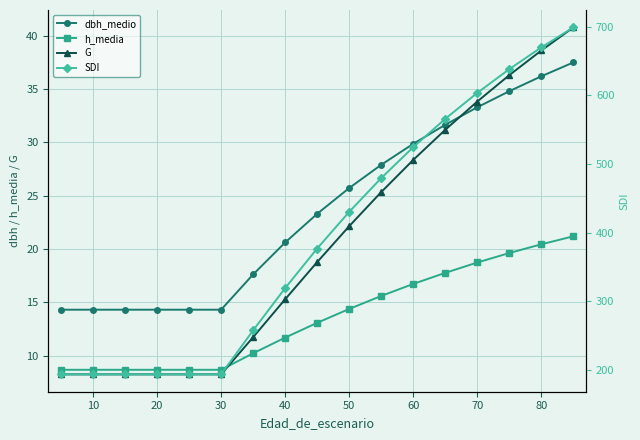

How many intersections are there between G and h_media?

1